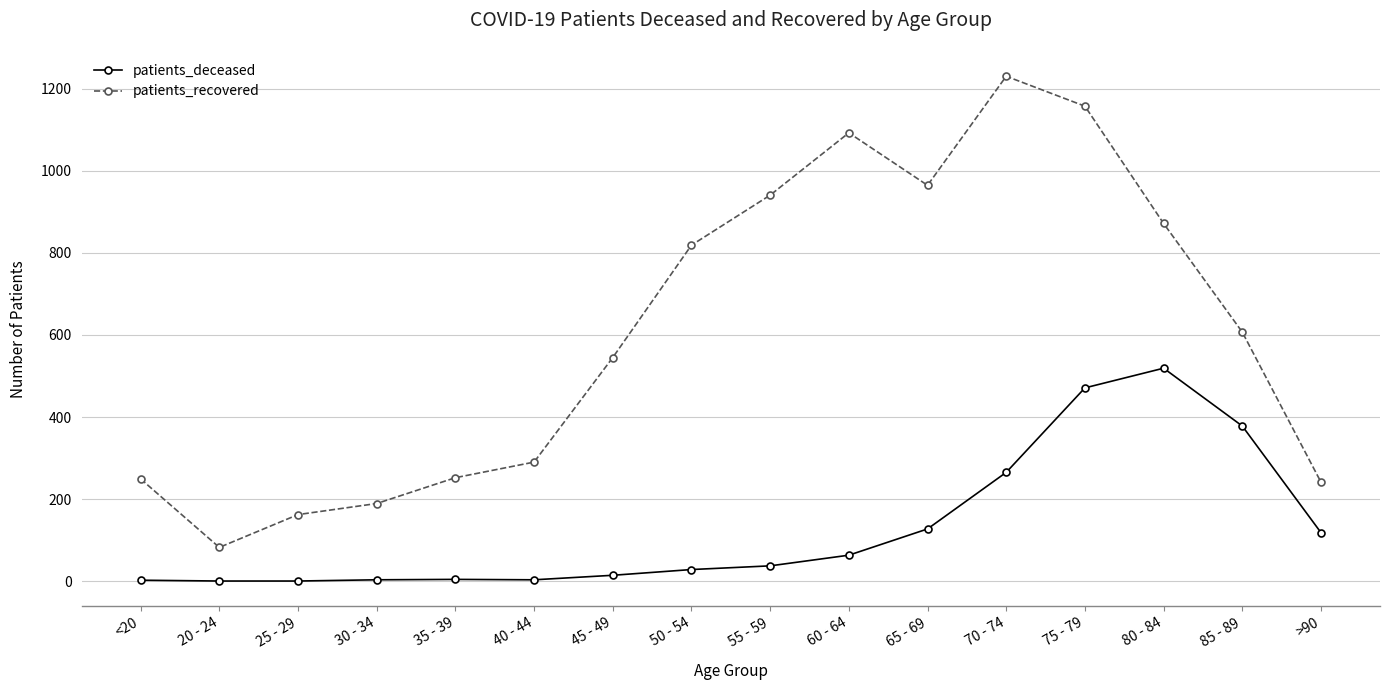

The value of patients_deceased at <20 is 2. True or false?

True